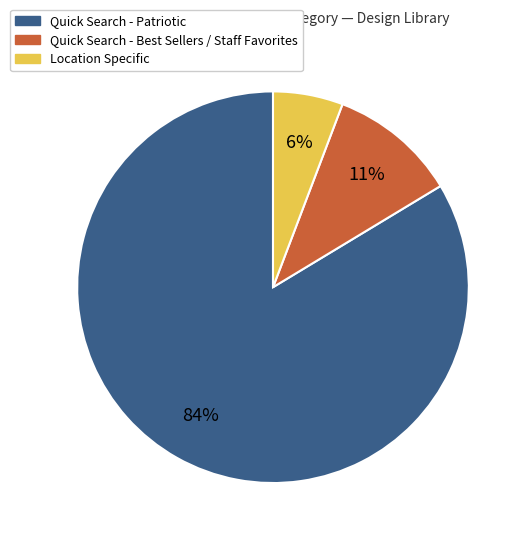

Does any single category account for the majority?

Yes